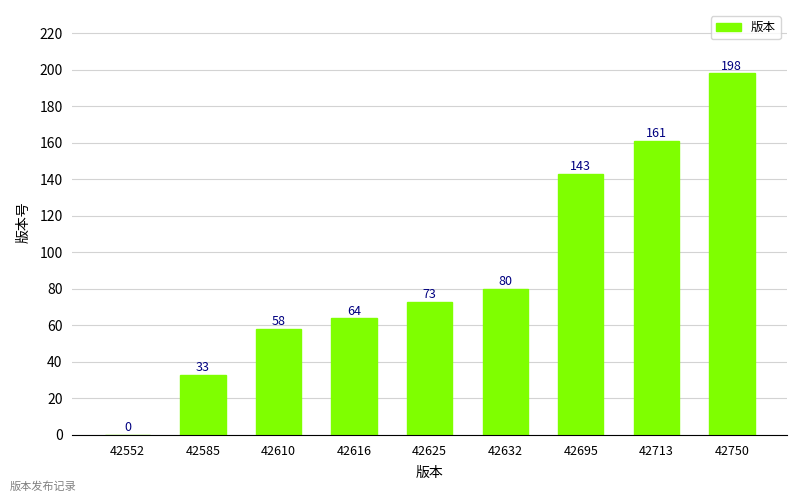

Reading left to right, extract all data points from this chart.

42552=0	42585=33	42610=58	42616=64	42625=73	42632=80	42695=143	42713=161	42750=198